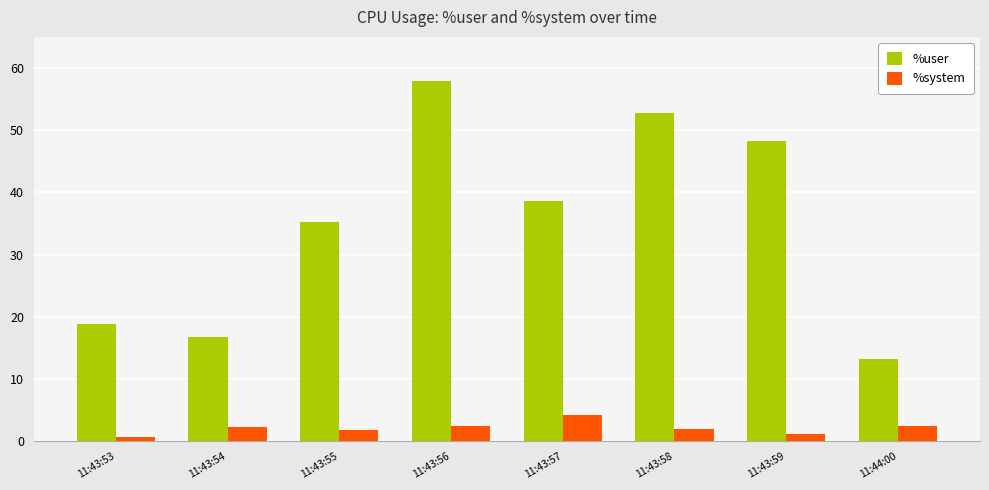

What is the sum of all %user values?

281.7